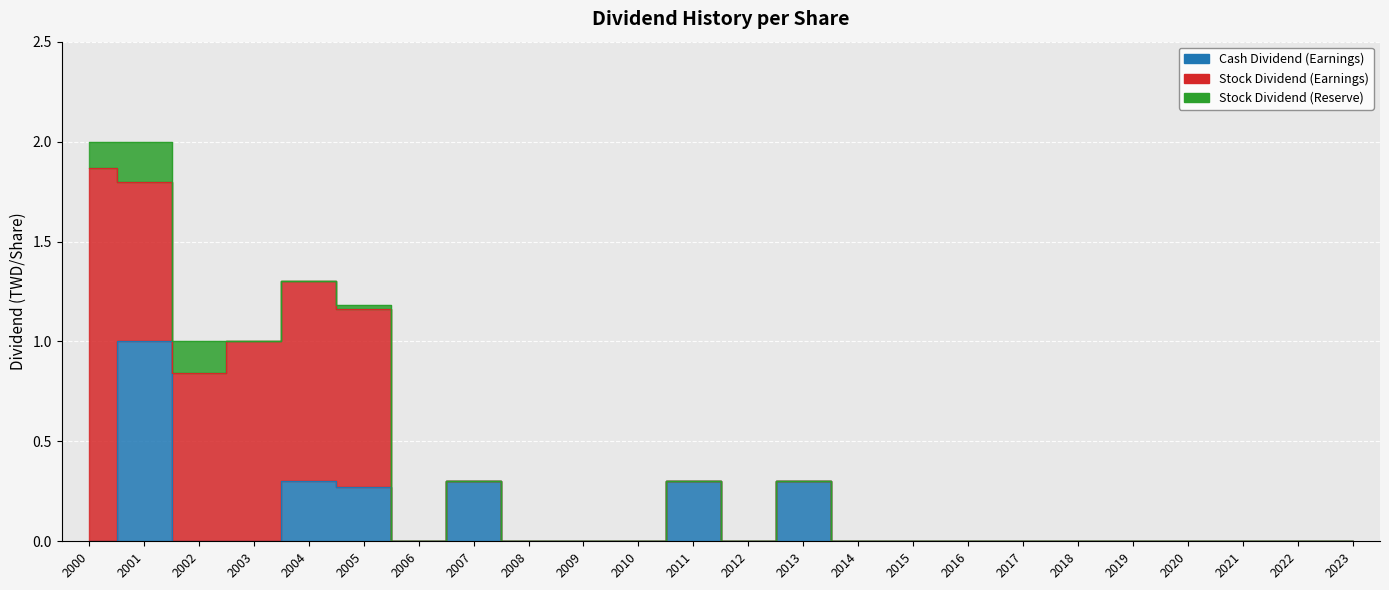

Rank the series at 2005 from lowest to highest value.

Stock Dividend (Reserve), Cash Dividend (Earnings), Stock Dividend (Earnings)